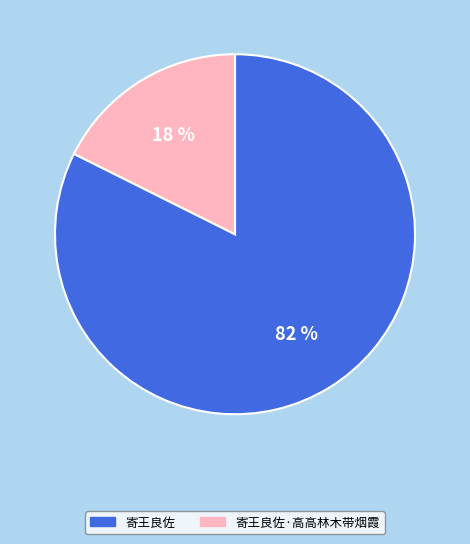

Is there any slice that represents more than half of the pie?

Yes